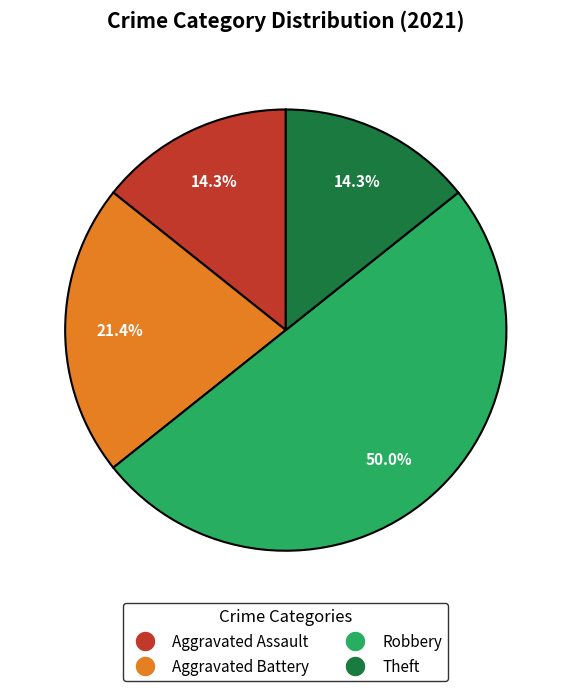

How many slices are in this pie chart?

4